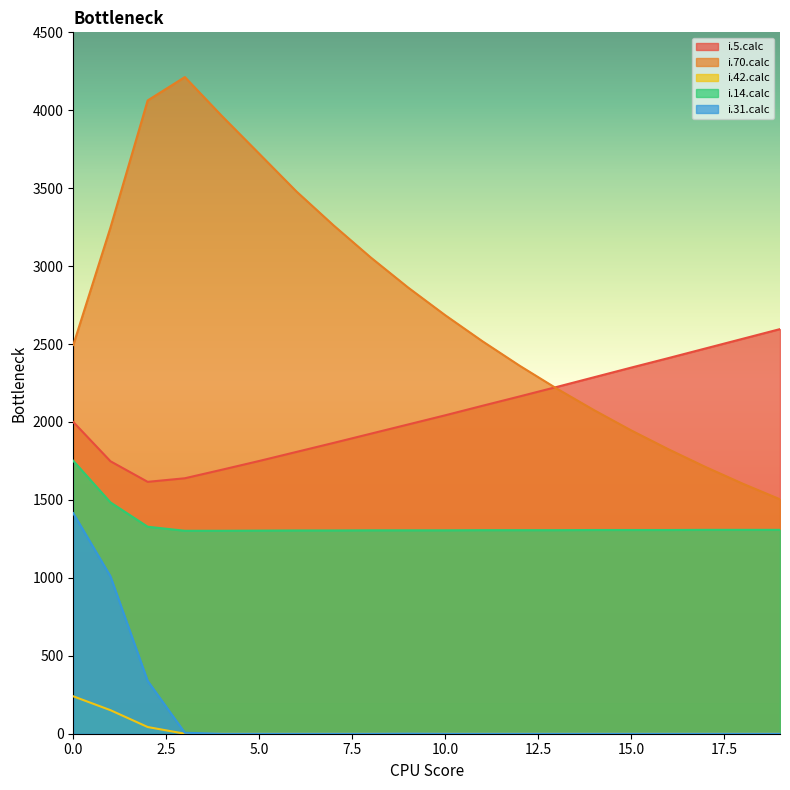

What is the difference between the highest and lowest values at 13?

2225